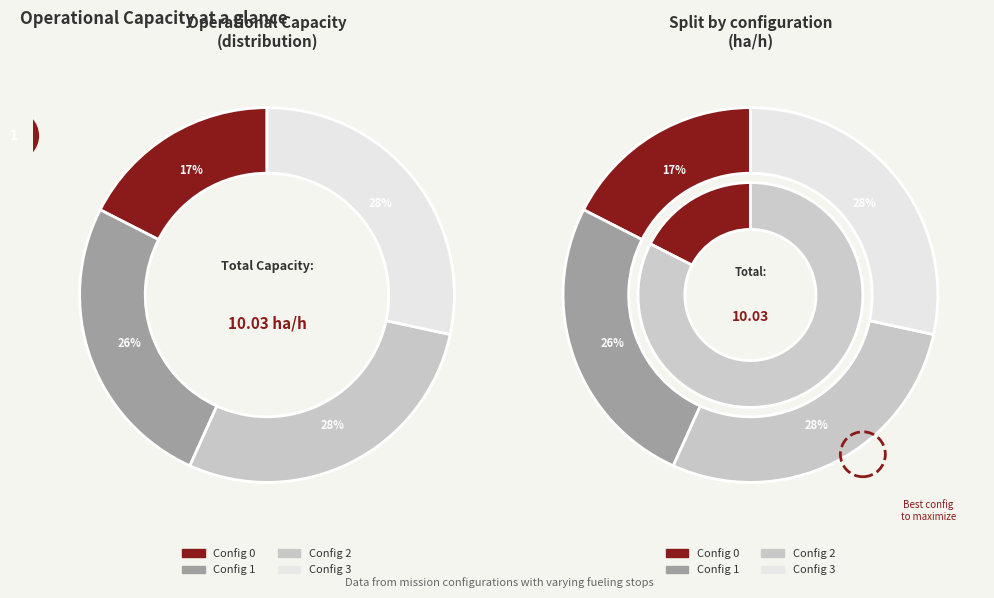

Rank the categories by value from lowest to highest.

0, 1, 2, 3